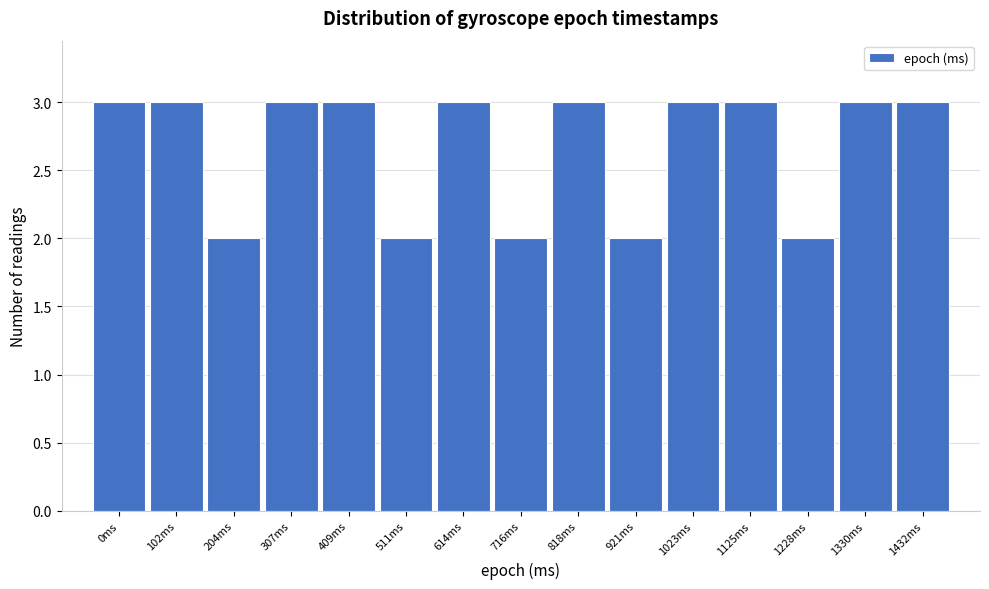

Reading left to right, list all the values displayed in this chart.

3	3	2	3	3	2	3	2	3	2	3	3	2	3	3